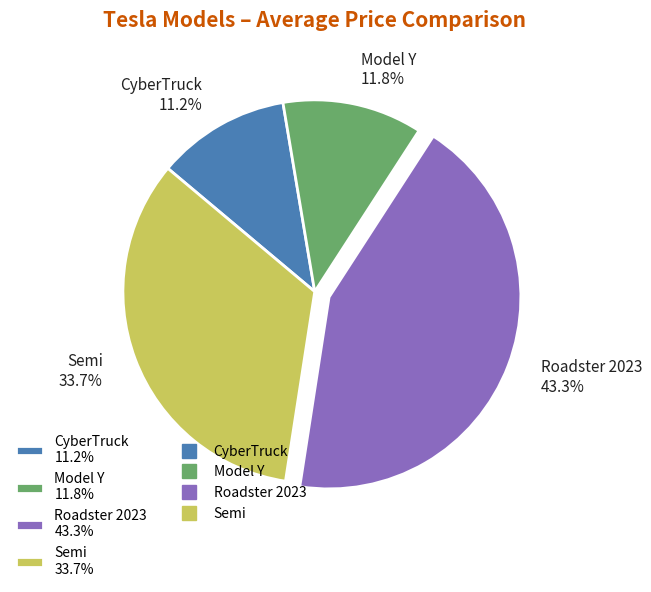

How many slices are in this pie chart?

4